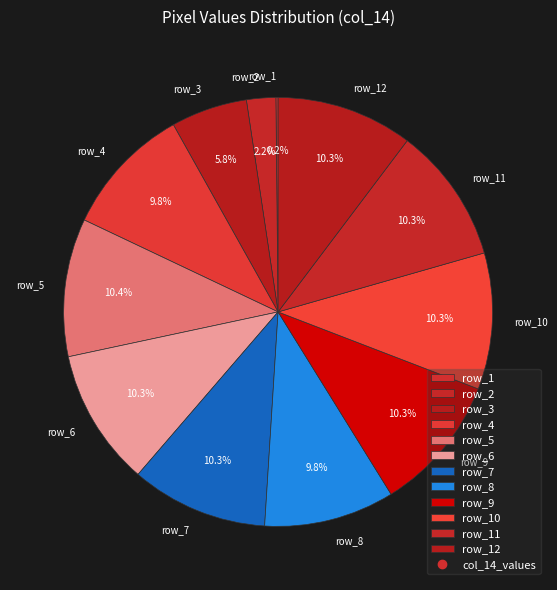

Is there any slice that represents more than half of the pie?

No